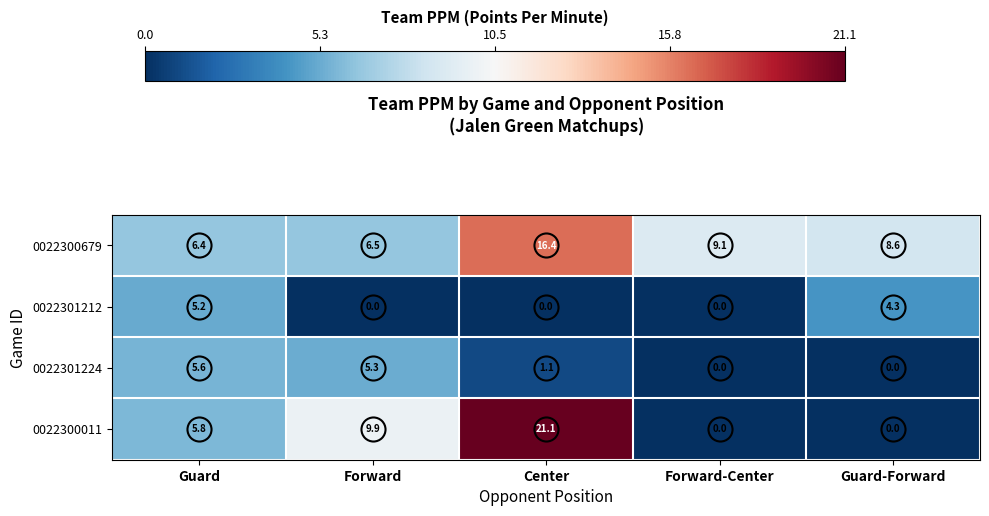

At which category is the sum across all series the highest?

Center